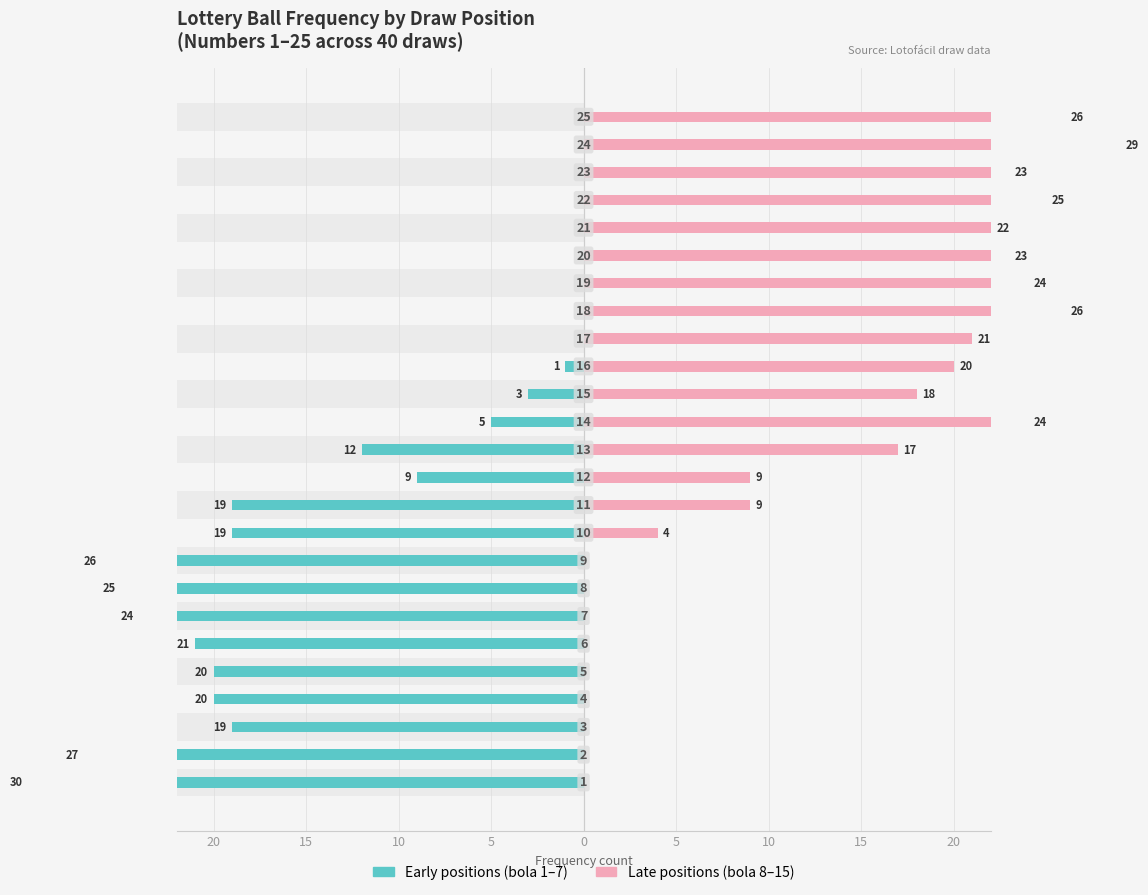

How many bars are there in each group?

2